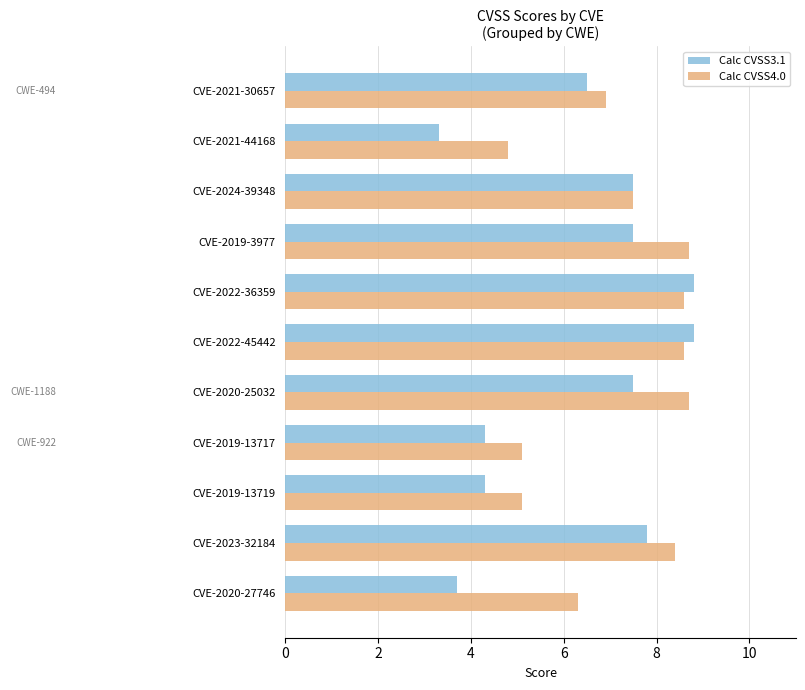

Which series has the widest spread of values?

Calc CVSS3.1